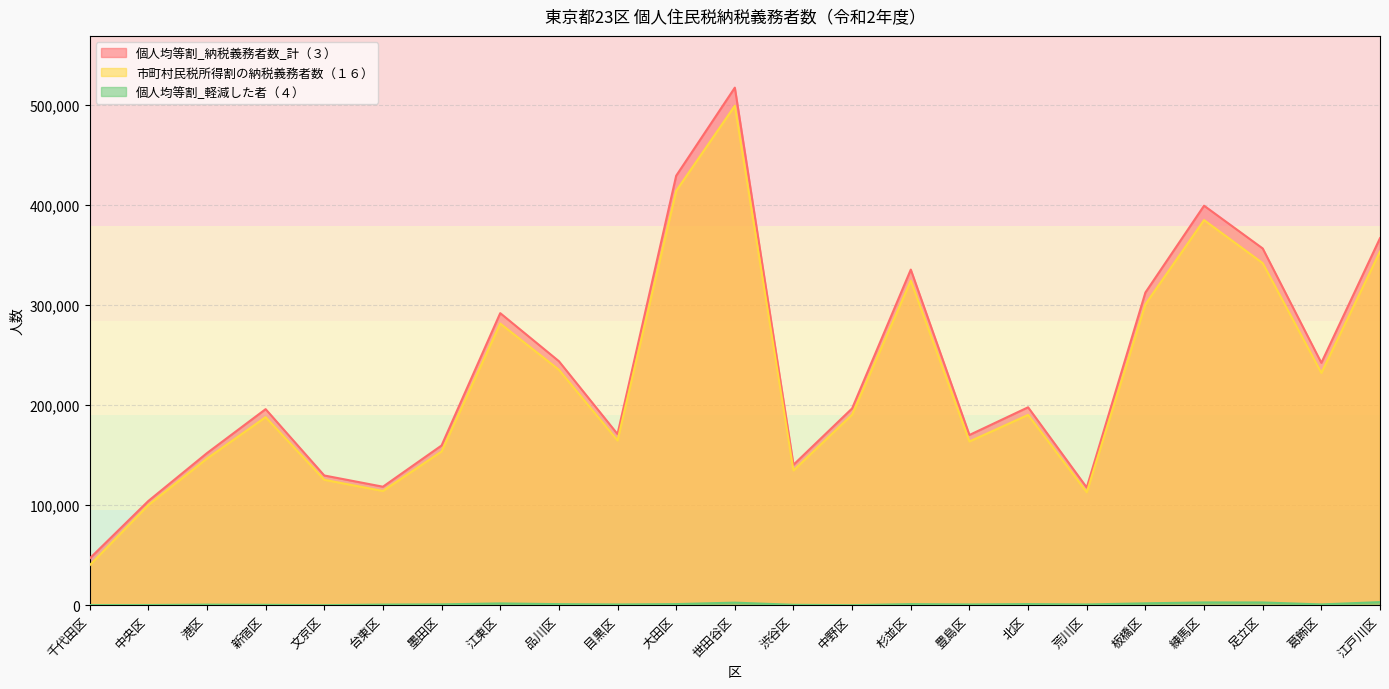

Reading left to right, list all the values displayed in this chart.

個人均等割_納税義務者数_計（３）: 千代田区=46675	中央区=104137	港区=152021	新宿区=195972	文京区=129658	台東区=118437	墨田区=159653	江東区=291966	品川区=243928	目黒区=171055	大田区=429330	世田谷区=517402	渋谷区=140370	中野区=196738	杉並区=335499	豊島区=170163	北区=197829	荒川区=117621	板橋区=312579	練馬区=399370	足立区=356642	葛飾区=242271	江戸川区=366923
市町村民税所得割の納税義務者数（１６）: 千代田区=39873	中央区=100057	港区=146579	新宿区=187984	文京区=125357	台東区=114155	墨田区=153653	江東区=281551	品川区=235382	目黒区=164631	大田区=414194	世田谷区=499307	渋谷区=134685	中野区=190531	杉並区=324373	豊島区=163653	北区=190236	荒川区=112900	板橋区=300788	練馬区=384981	足立区=341968	葛飾区=232210	江戸川区=353529
個人均等割_地方税法第311条の規定による軽減_軽減した者（４）: 千代田区=128	中央区=148	港区=532	新宿区=347	文京区=1	台東区=567	墨田区=801	江東区=1761	品川区=1036	目黒区=695	大田区=1074	世田谷区=2540	渋谷区=363	中野区=7	杉並区=1037	豊島区=711	北区=1076	荒川区=703	板橋区=1858	練馬区=2746	足立区=2720	葛飾区=757	江戸川区=3066